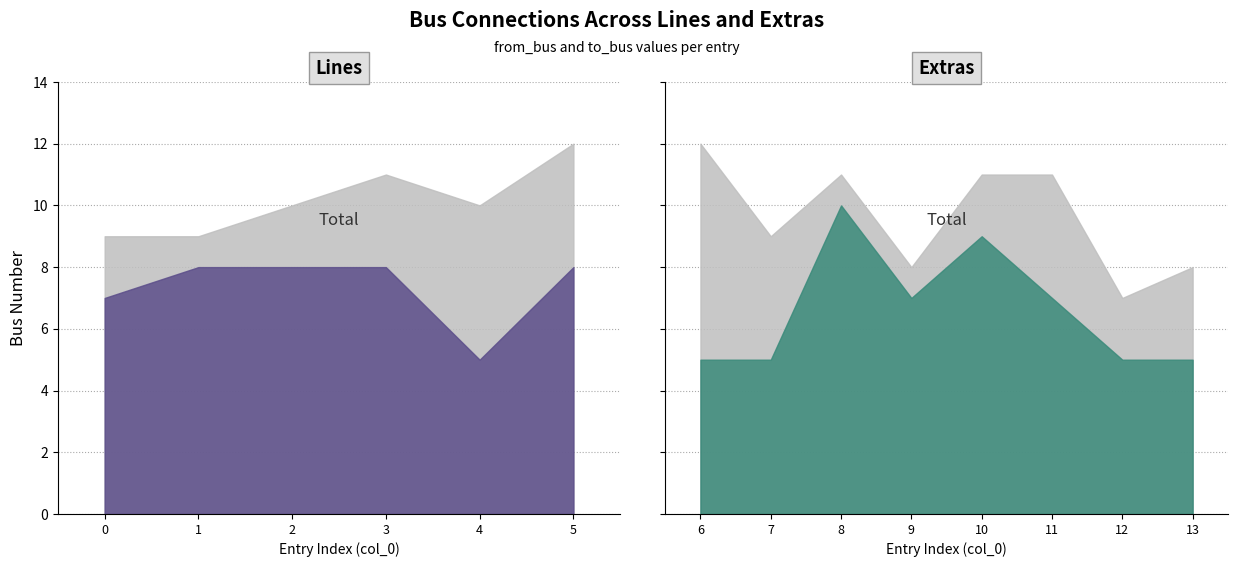

Rank the series at 12 from highest to lowest value.

to_bus, from_bus